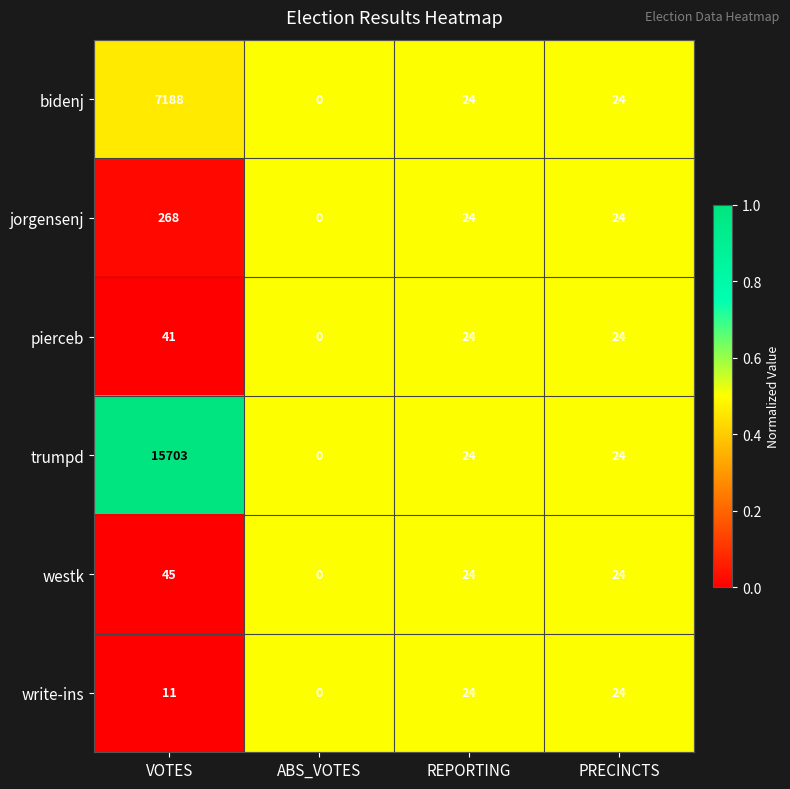

Reading left to right, what are all the values shown in this chart?

bidenj: VOTES=7188	ABS_VOTES=0	REPORTING=24	PRECINCTS=24
jorgensenj: VOTES=268	ABS_VOTES=0	REPORTING=24	PRECINCTS=24
pierceb: VOTES=41	ABS_VOTES=0	REPORTING=24	PRECINCTS=24
trumpd: VOTES=15703	ABS_VOTES=0	REPORTING=24	PRECINCTS=24
westk: VOTES=45	ABS_VOTES=0	REPORTING=24	PRECINCTS=24
write-ins: VOTES=11	ABS_VOTES=0	REPORTING=24	PRECINCTS=24